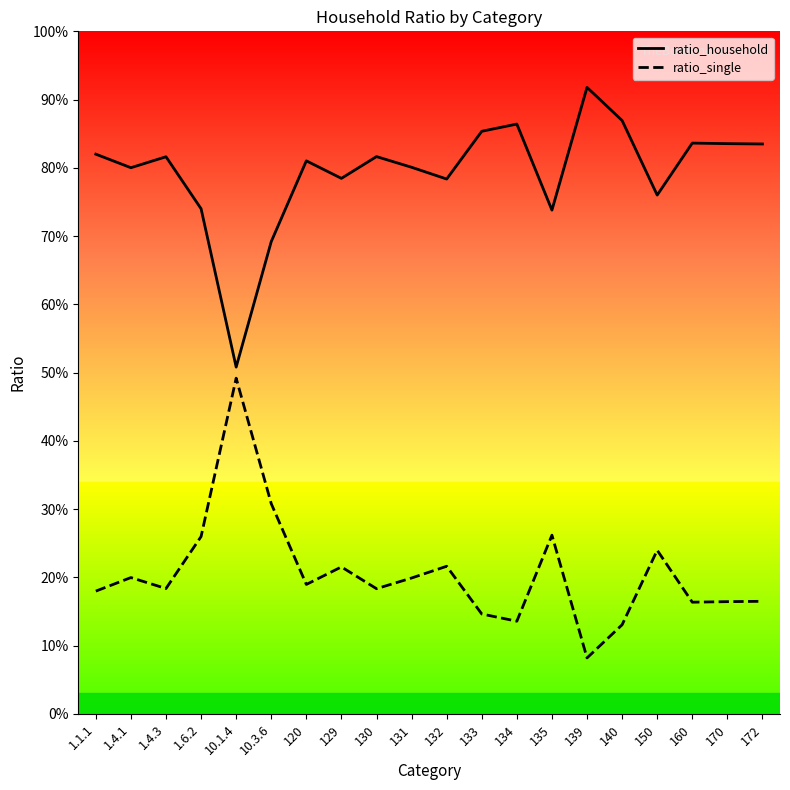

The value of ratio_single at 1.4.1 is 0.1. True or false?

False